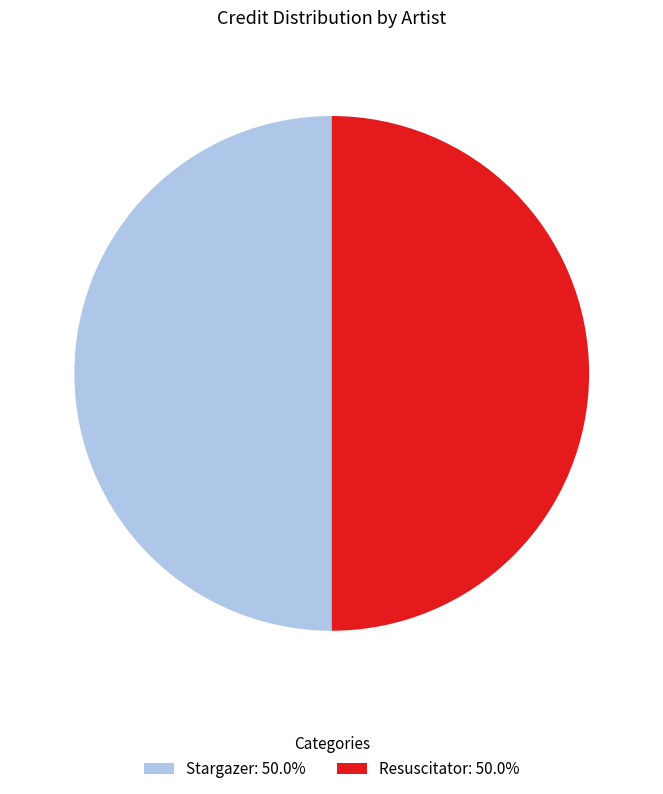

Combined, do Resuscitator: 50.0% and Stargazer: 50.0% account for over 50%?

Yes